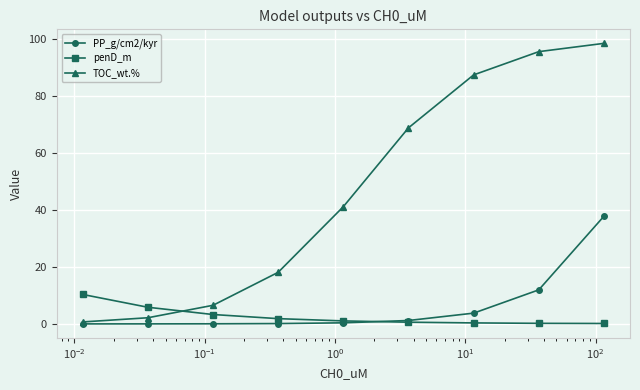

Which series has the largest total across all categories?

TOC_wt.%